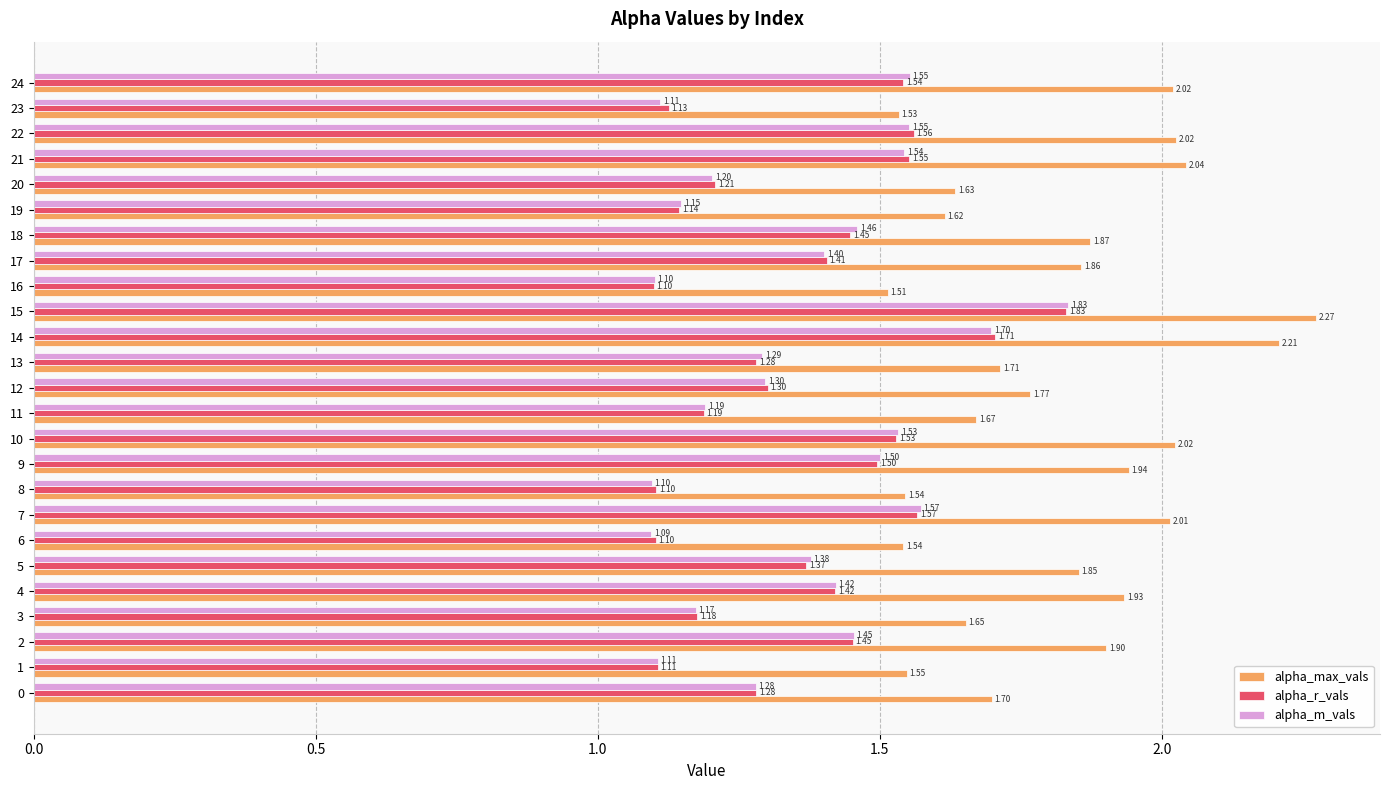

What is the difference between the second highest and minimum values in the alpha_max_vals series?

0.7